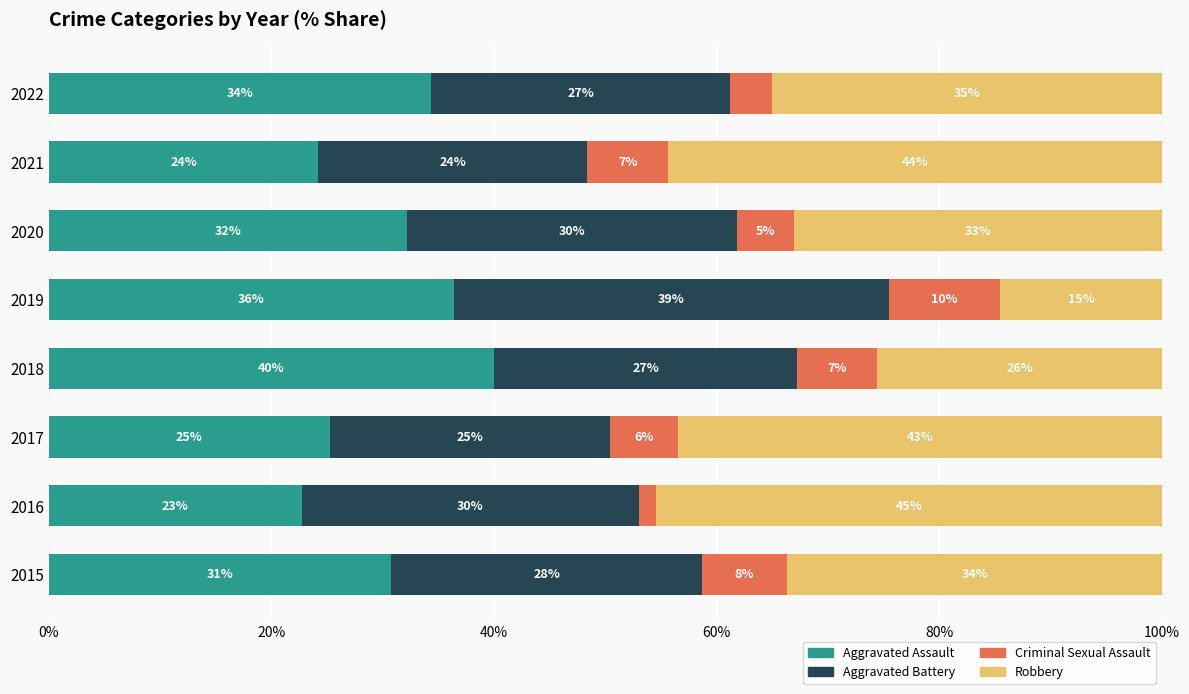

What are all the series names shown in the legend?

Aggravated Assault, Aggravated Battery, Criminal Sexual Assault, Robbery